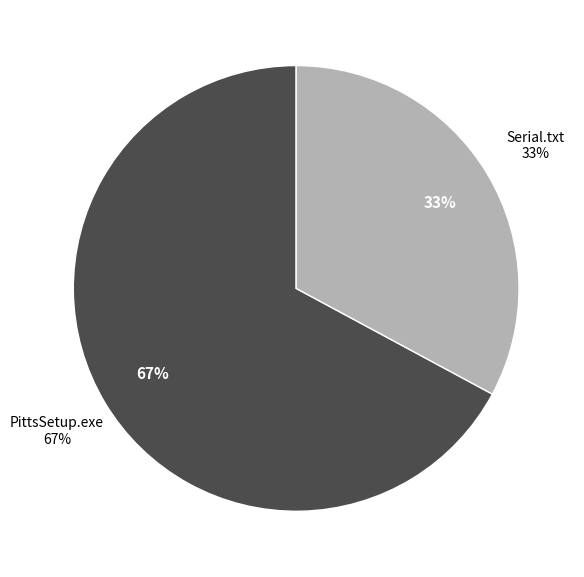

What percentage is NOT represented by Serial.txt?

67.1%